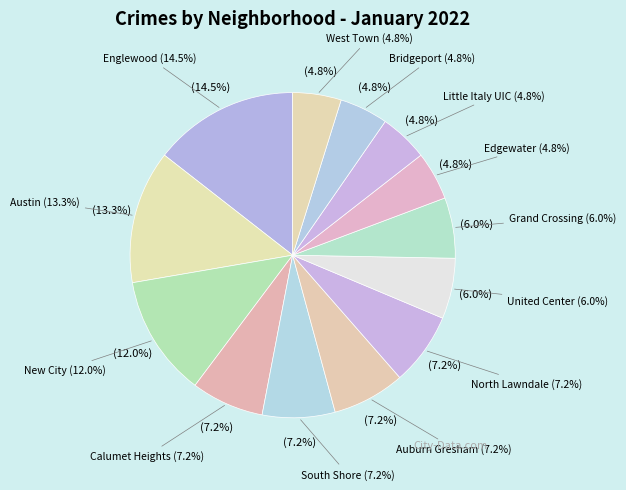

True or false: New City accounts for 5% of the total.

False